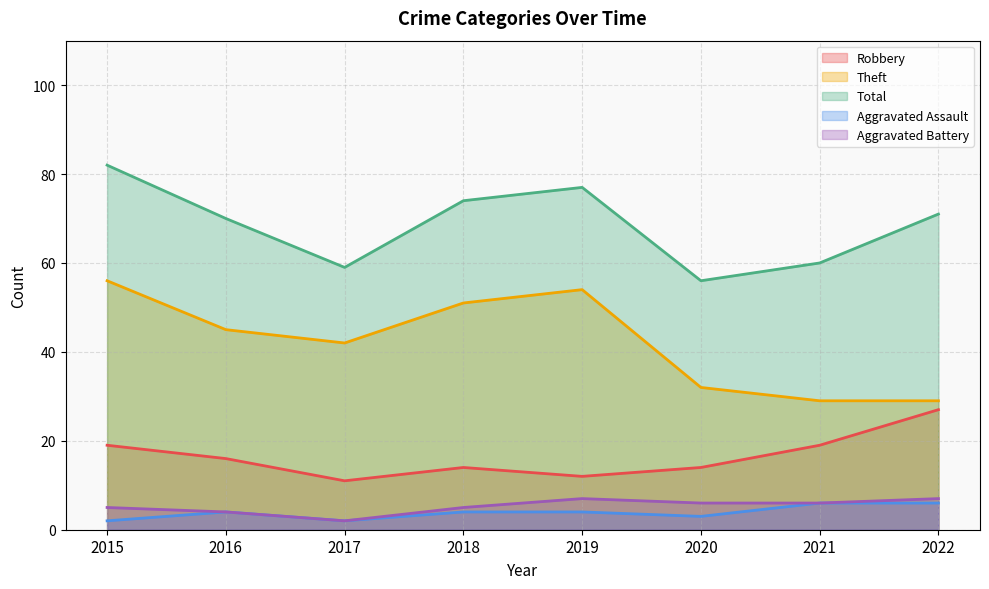

Is it true that Theft equals 15 at 2022?

False